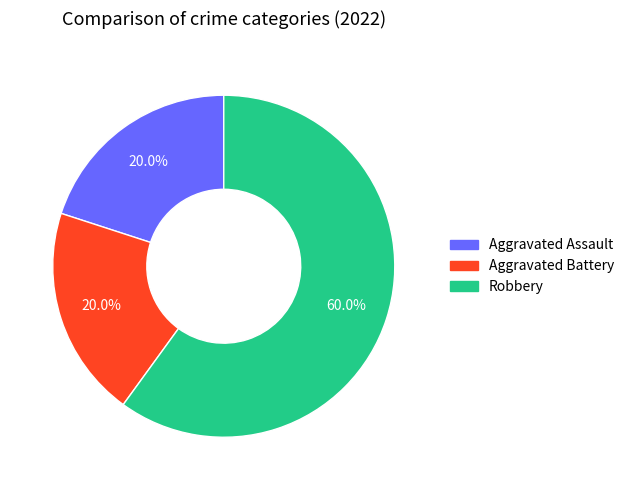

To the nearest percent, what percentage of the pie is Aggravated Battery?

20%